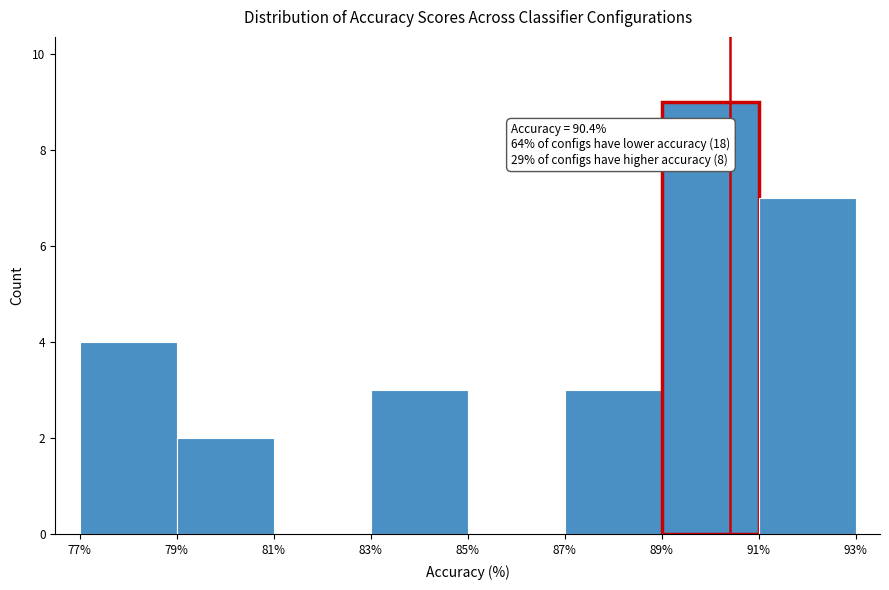

Which range on the x-axis has the tallest bar?

89% to 91%